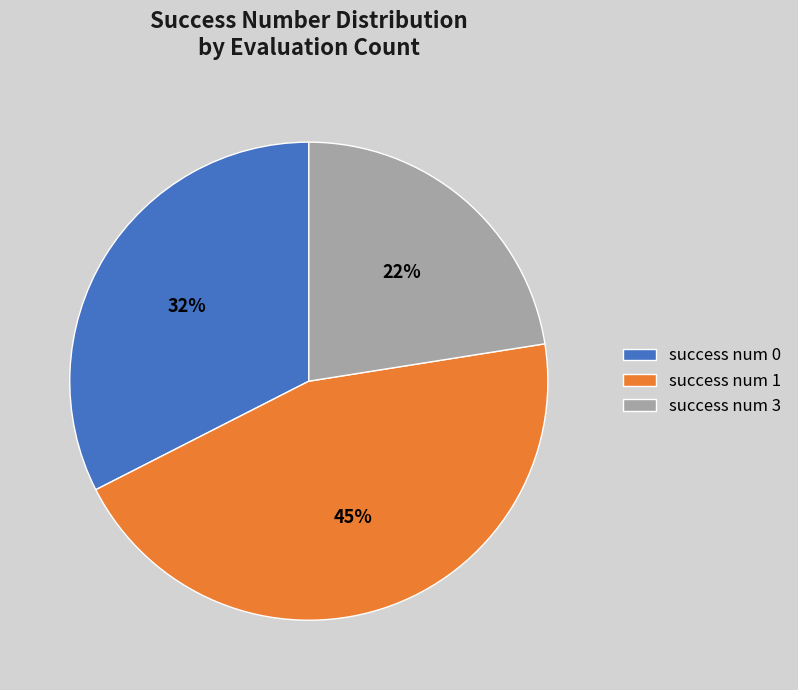

How many segments does this pie chart have?

3